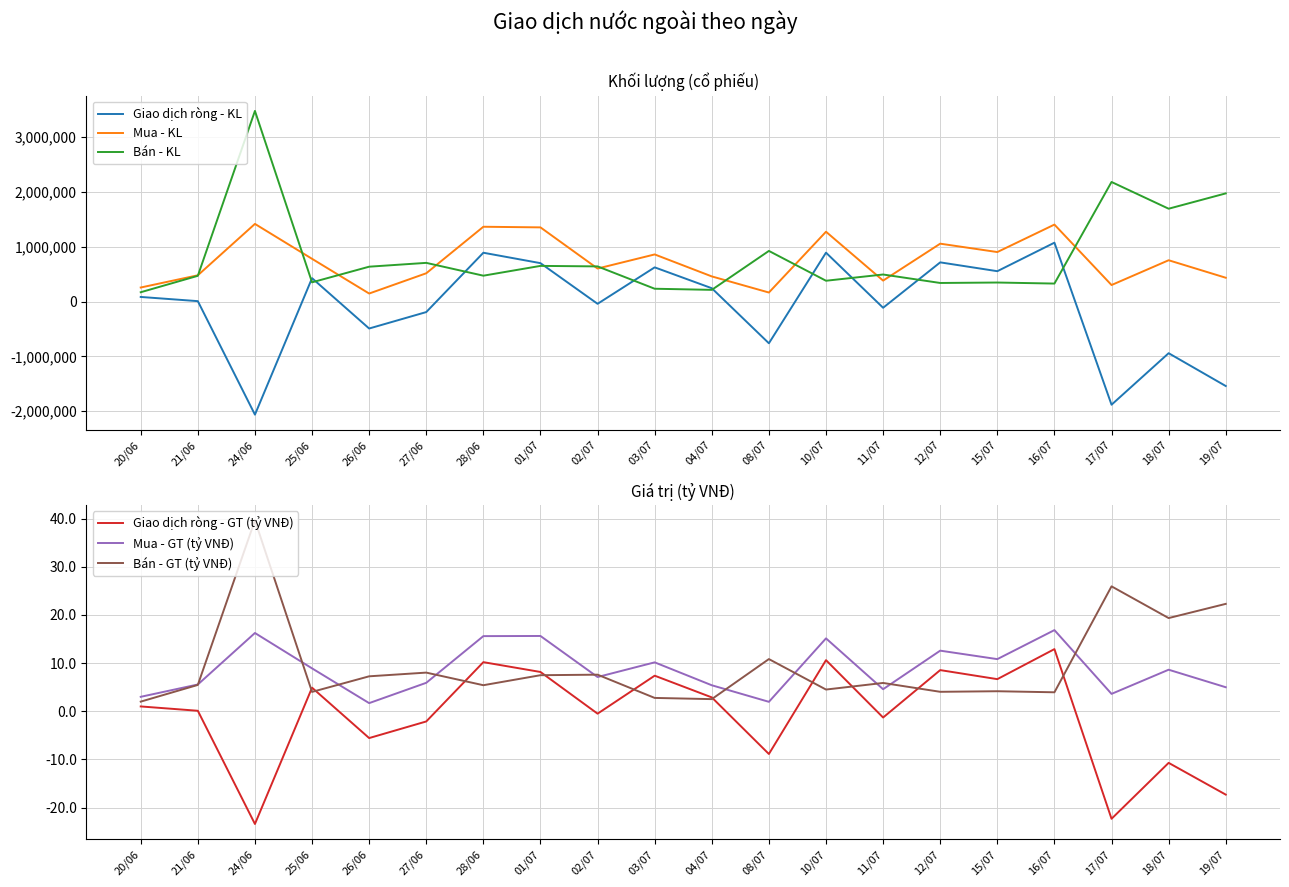

Is the value of Mua - GT (tỷ VNĐ) at 17/07 greater than the value of Giao dịch ròng - GT (tỷ VNĐ) at 25/06?

No